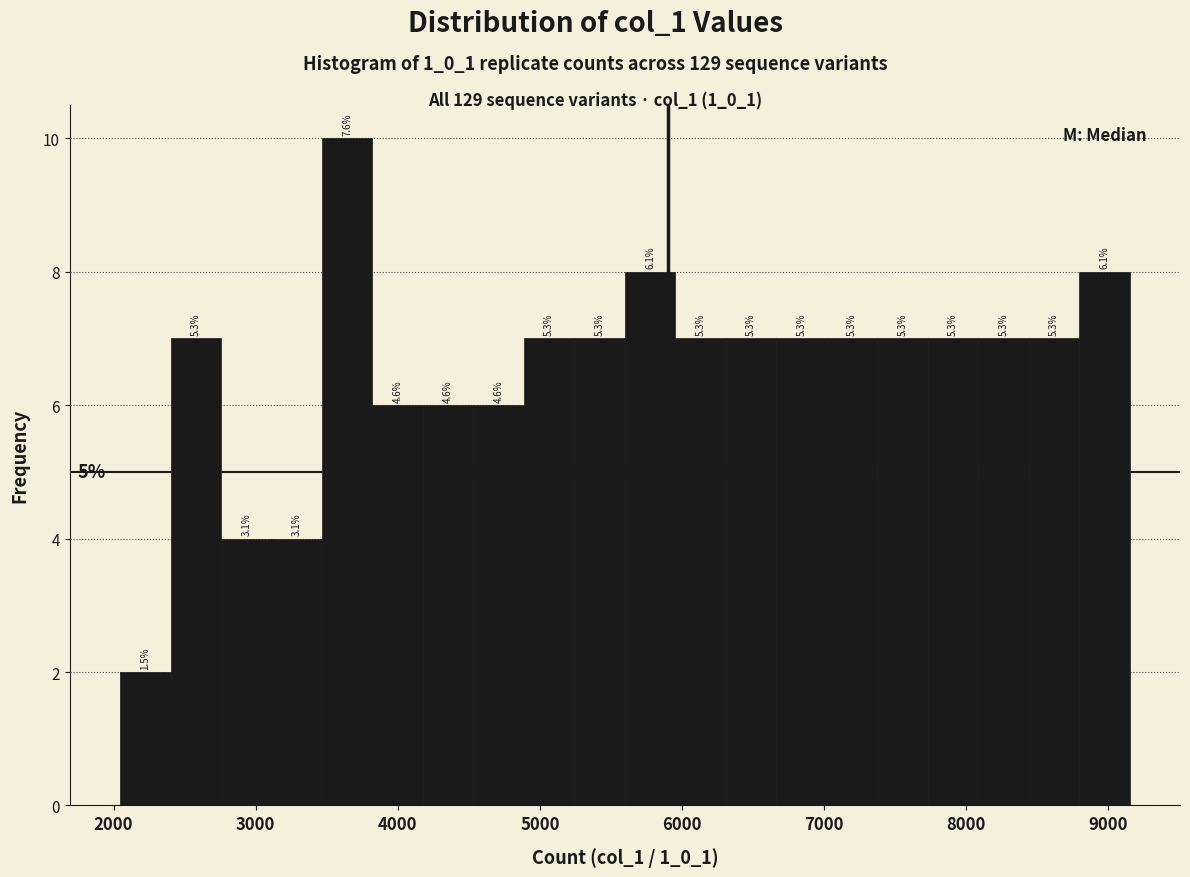

Around what value on the x-axis is the tallest bar? Give the approximate position of its centre, as read against the axis.

3600